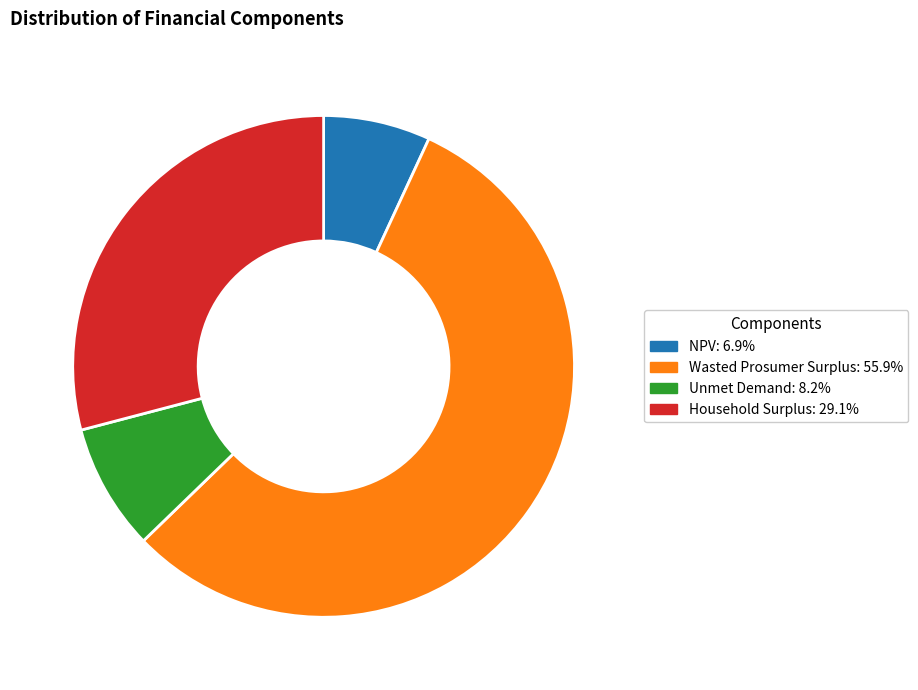

Is the sum of Household Surplus: 29.1% and Unmet Demand: 8.2% greater than half?

No